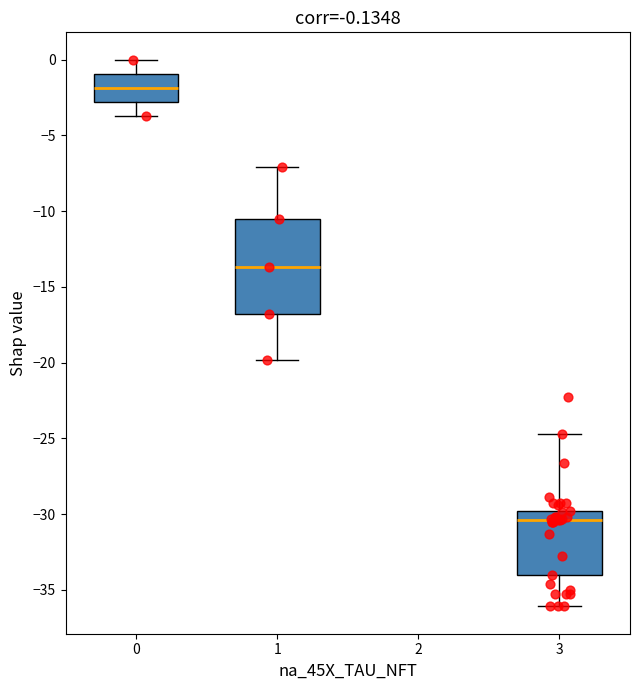

Comparing the boxes themselves (not the whiskers), which one is the tallest?

1